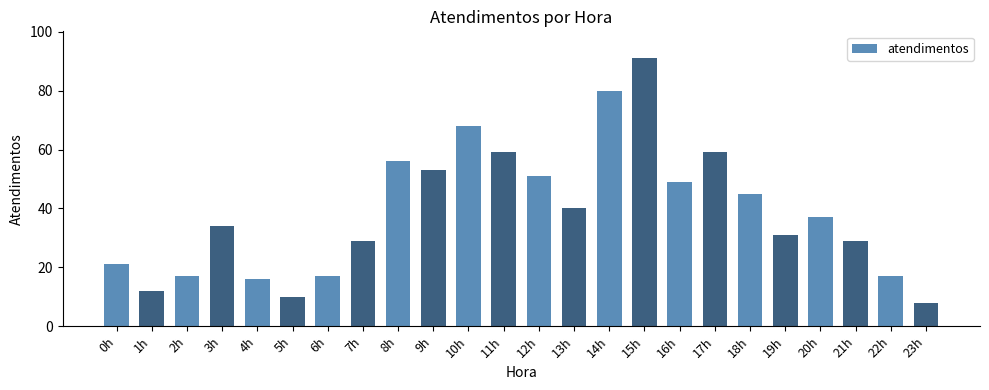

How many data points does each series have?

24